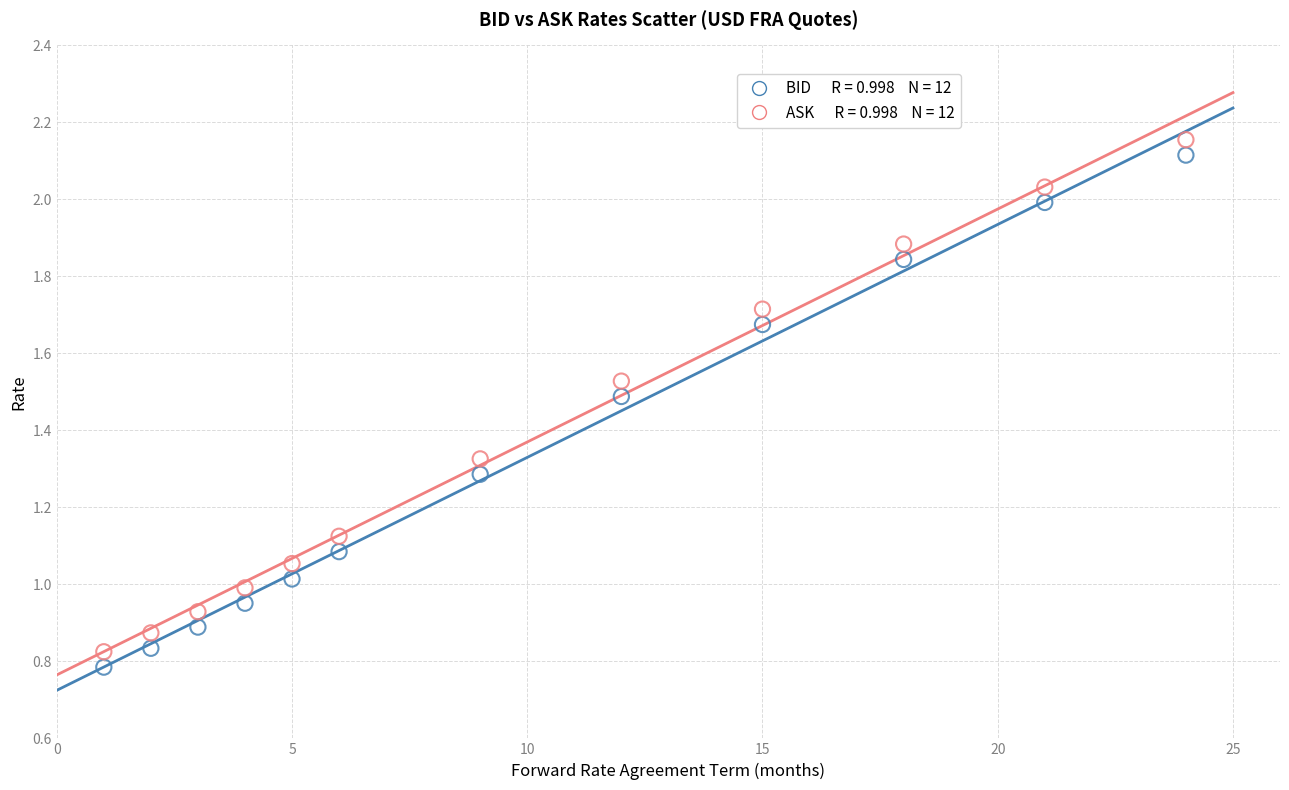

Across all data points, what is the range of Y values (max minus min)?

1.4